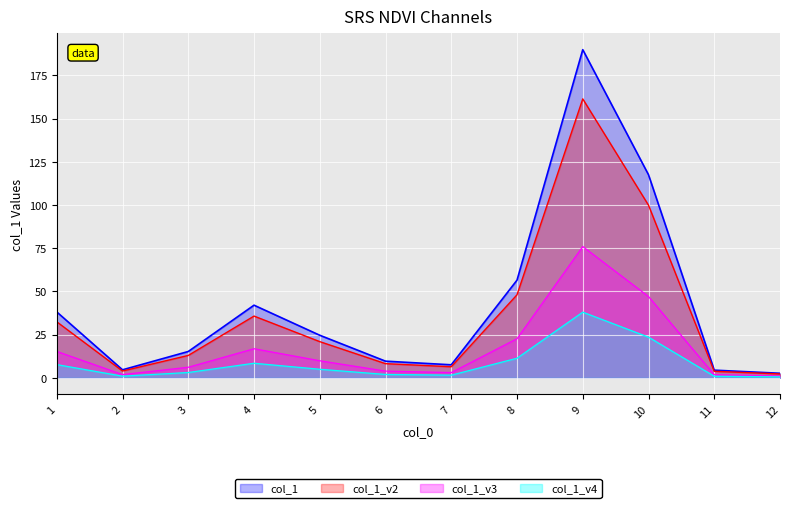

Where does the data first go above 24?

1